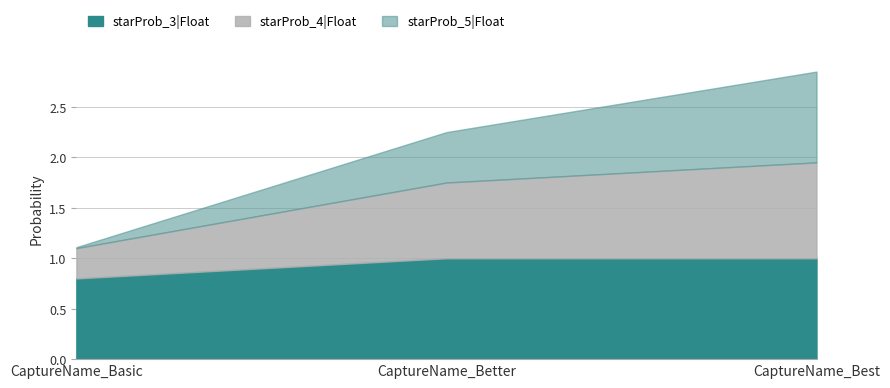

Rank the series at CaptureName_Basic from lowest to highest value.

starProb_5|Float, starProb_4|Float, starProb_3|Float